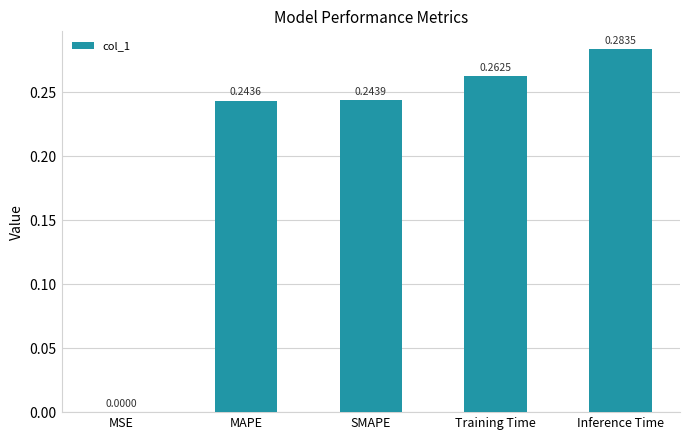

What is the sum of the values at Training Time and Inference Time?

0.5